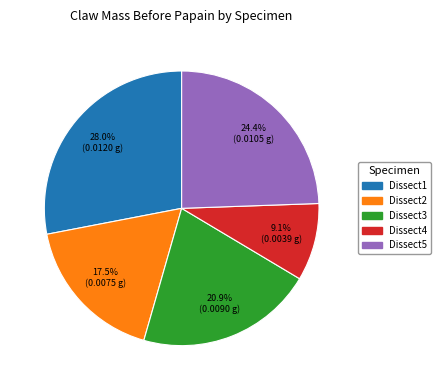

Is Dissect3 the majority of the pie?

No